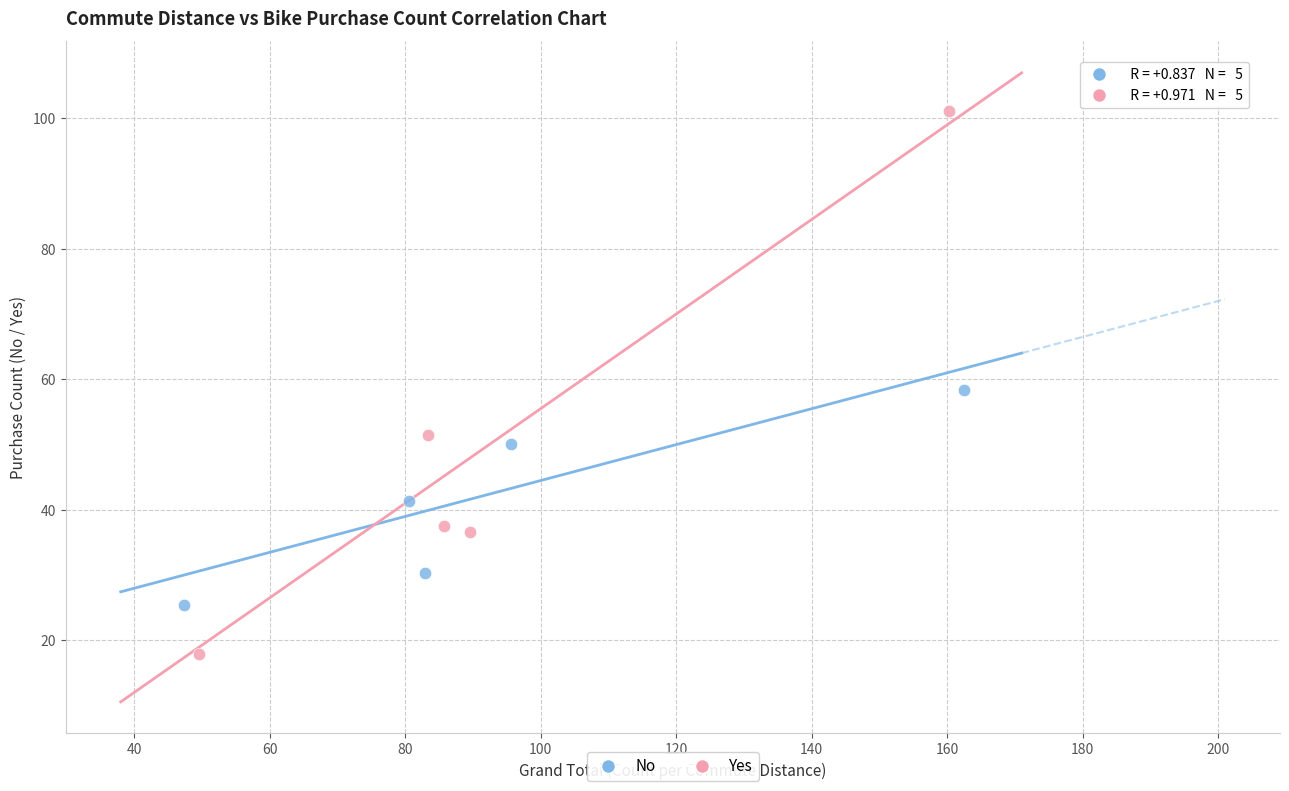

Which series has the widest spread of Y values?

Yes